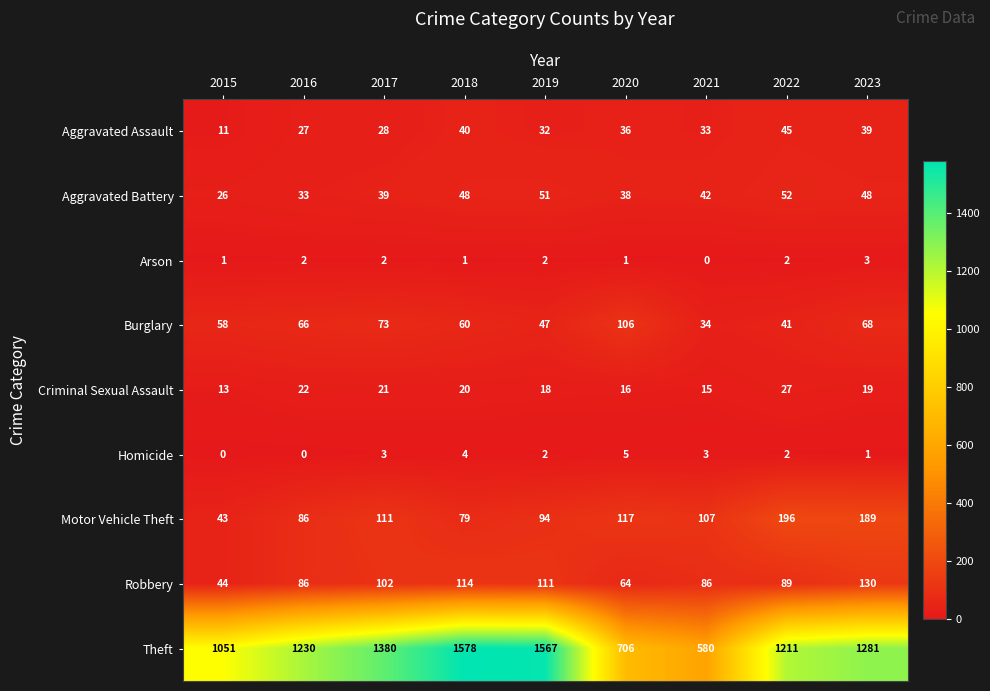

What is the sum of all Motor Vehicle Theft values?

1022